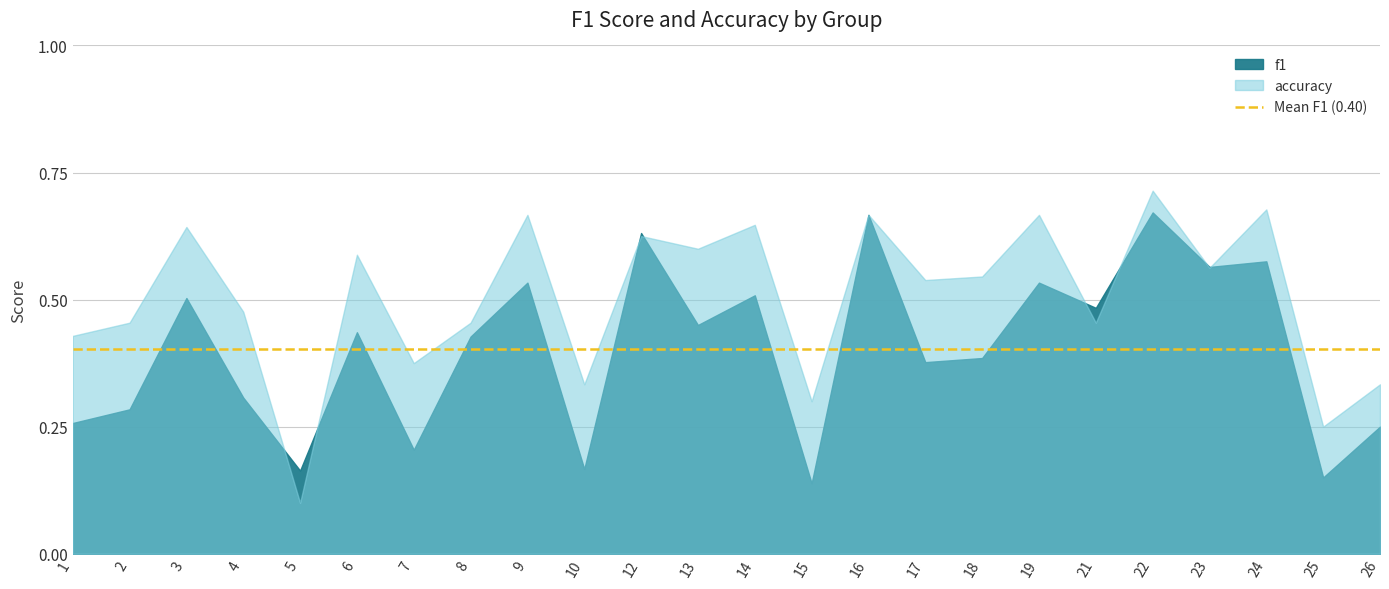

How many lines are shown in the chart?

2